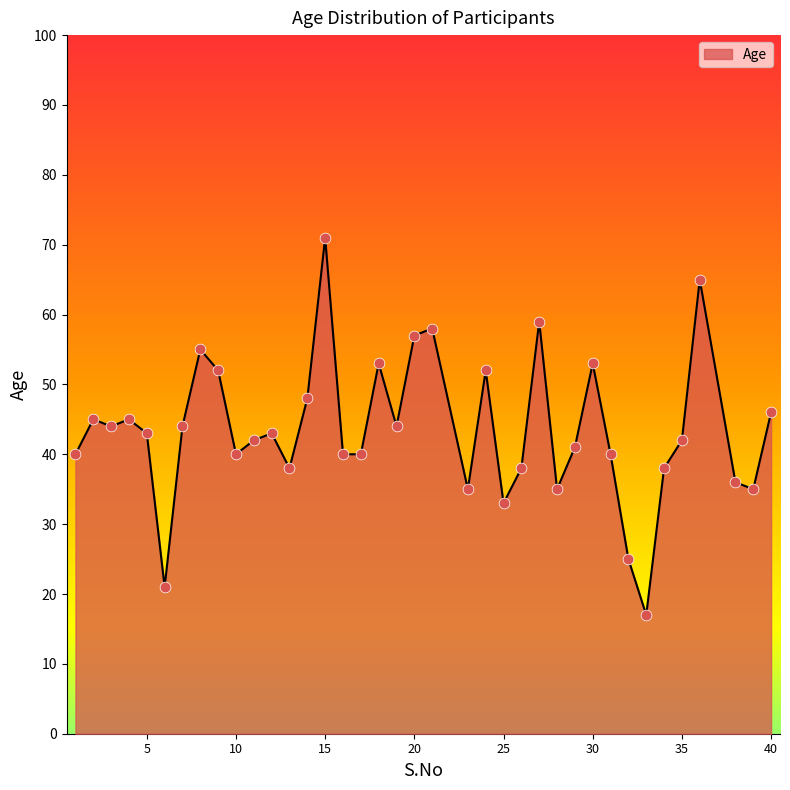

What is the minimum value shown in the chart?

17